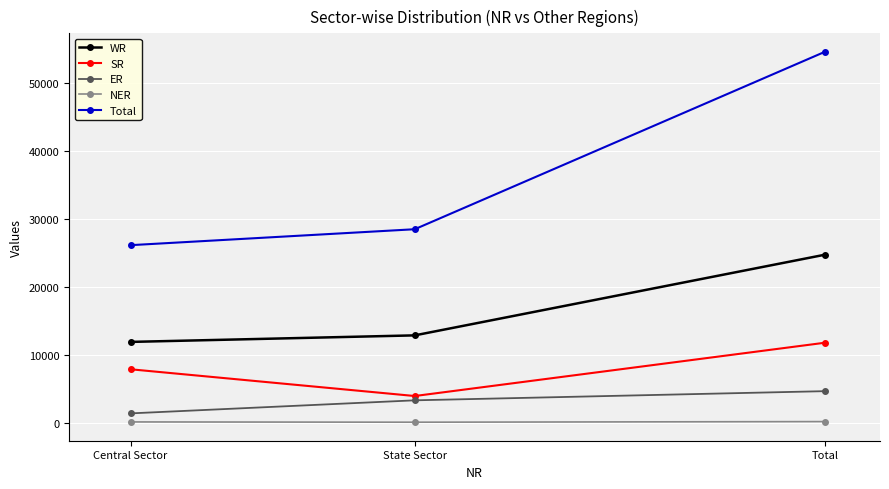

What value does the NER series have at Central Sector?

91